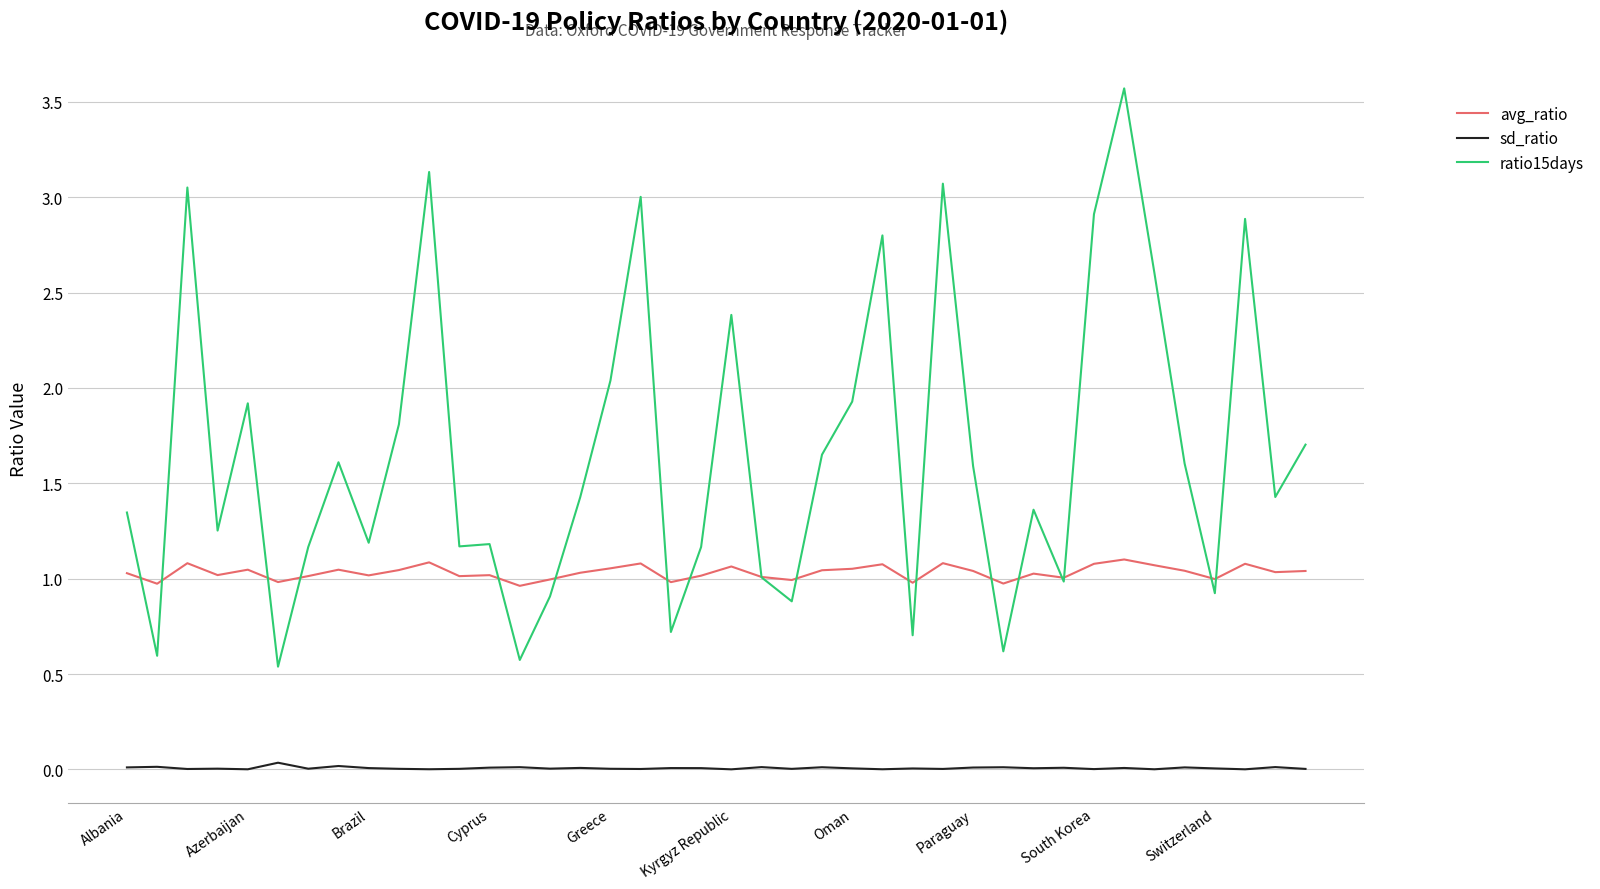

Rank the series by their average value, from lowest to highest.

sd_ratio, avg_ratio, ratio15days